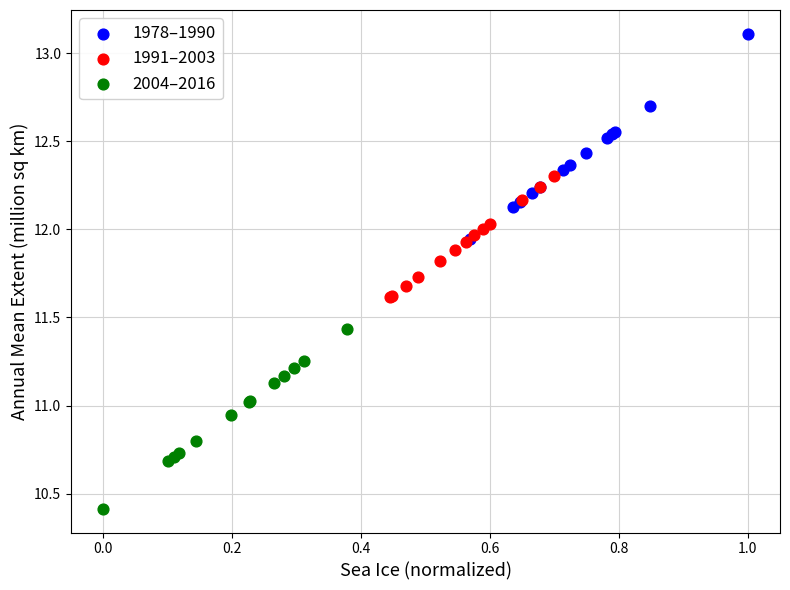

Which series reaches the minimum Y coordinate?

2004–2016